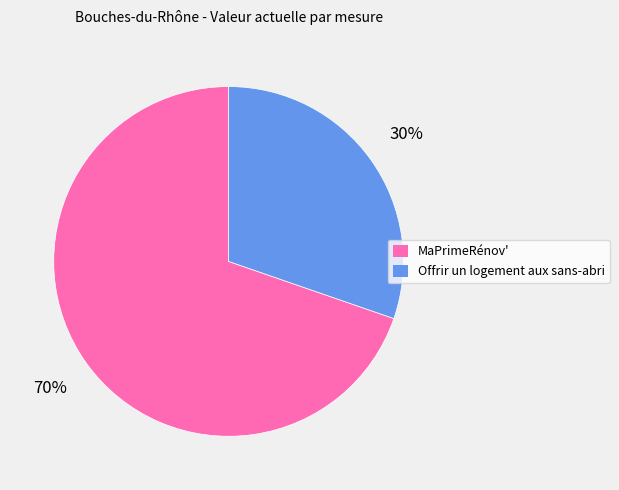

To the nearest percent, what is the combined percentage of MaPrimeRénov' and Offrir un logement aux sans-abri?

100%